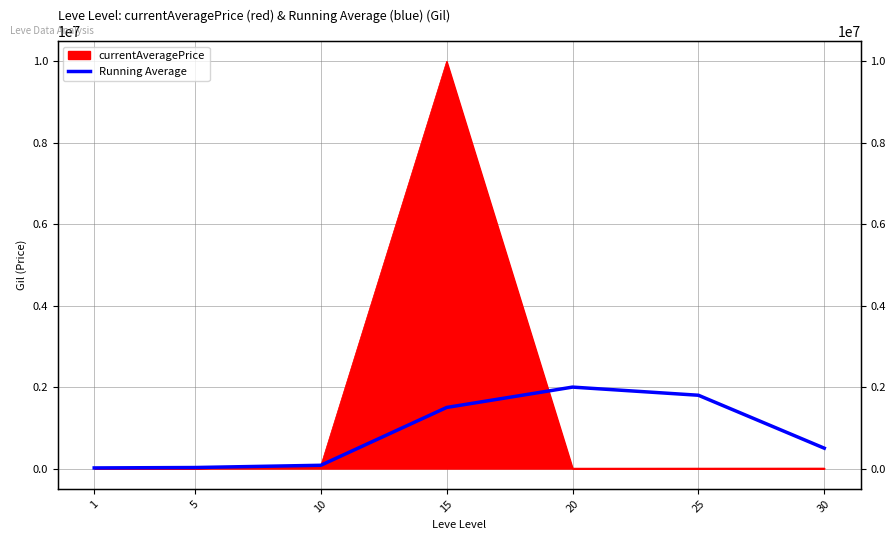

Between 20 and 10, which is larger?

20